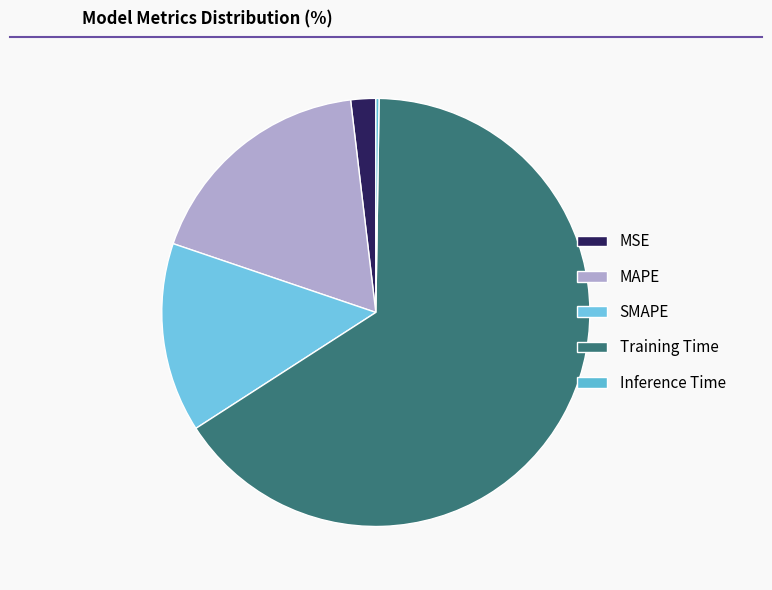

Rank the categories by value from lowest to highest.

Inference Time, MSE, SMAPE, MAPE, Training Time